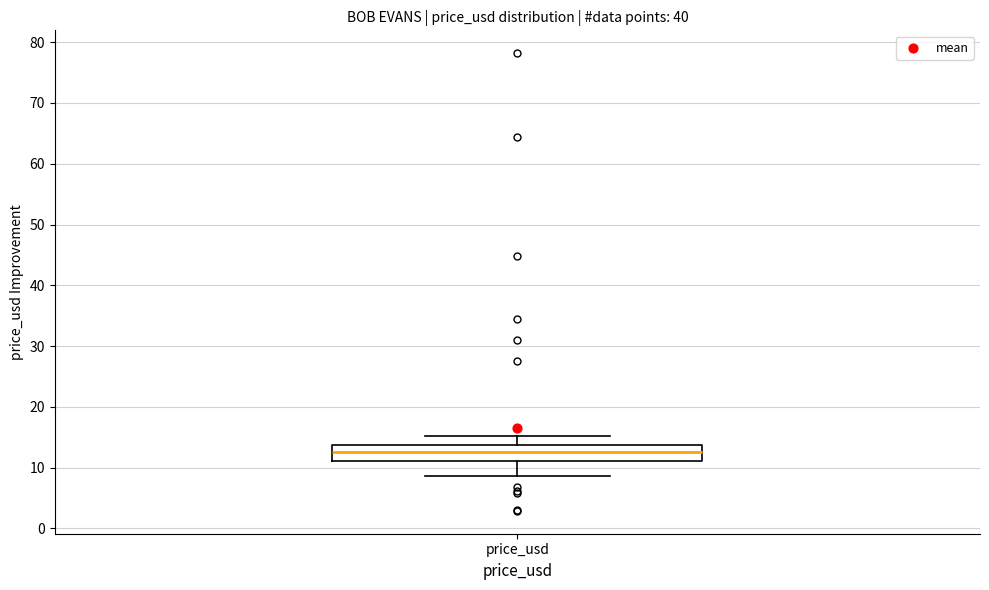

Transcribe this box plot: give where the median line is, the range the box spans, and where the two whiskers end, as read against the y-axis. The values are not printed on the chart, so give them approximately, as read against the axis.

median 13, box 11 to 14, whiskers 9 to 15